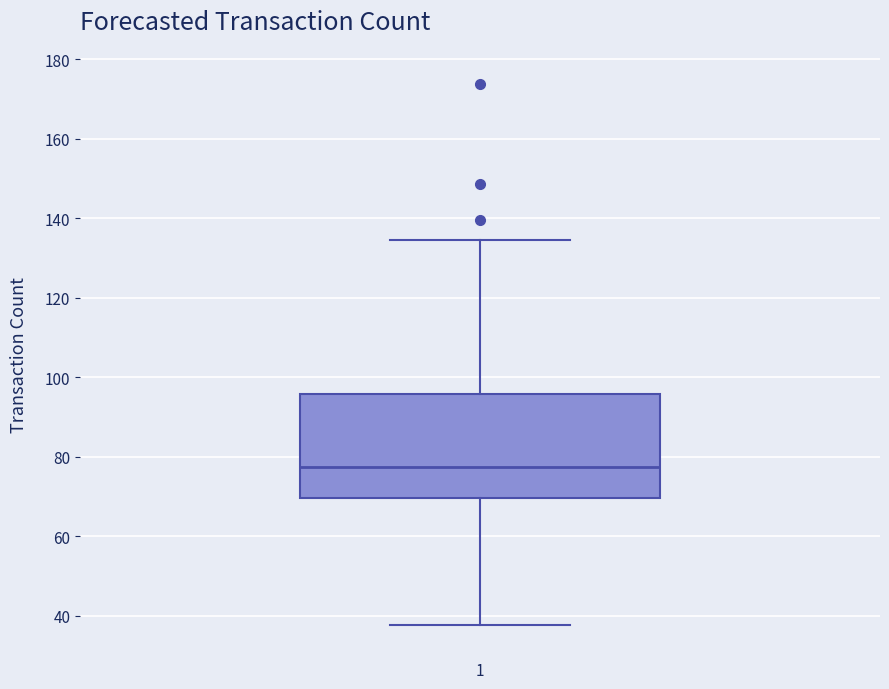

Where does the upper whisker of the box at x = 1 end on the y-axis? The values are not printed on the chart, so give them approximately, as read against the axis.

134